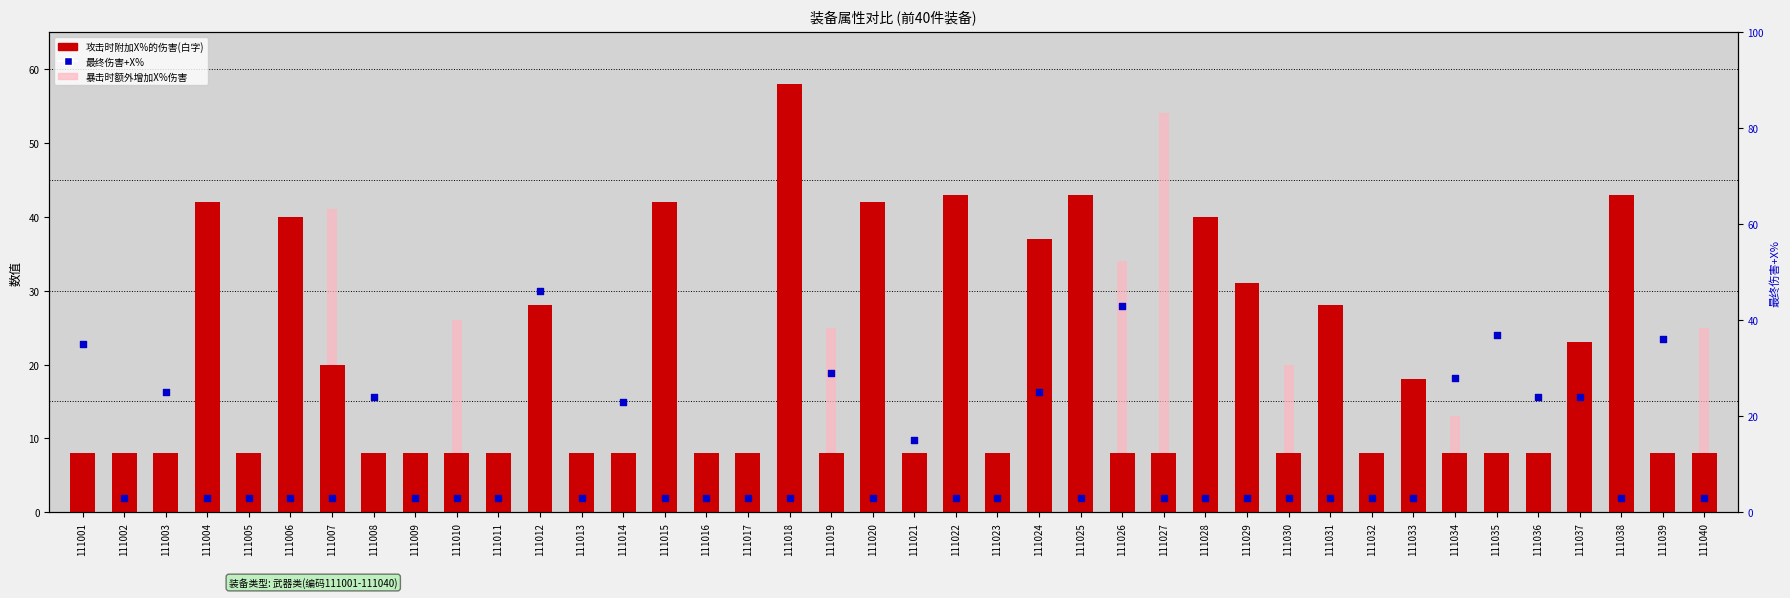

Is the value of 最终伤害+X% at 111004 greater than the value of 攻击时附加X%的伤害(白字) at 111024?

No